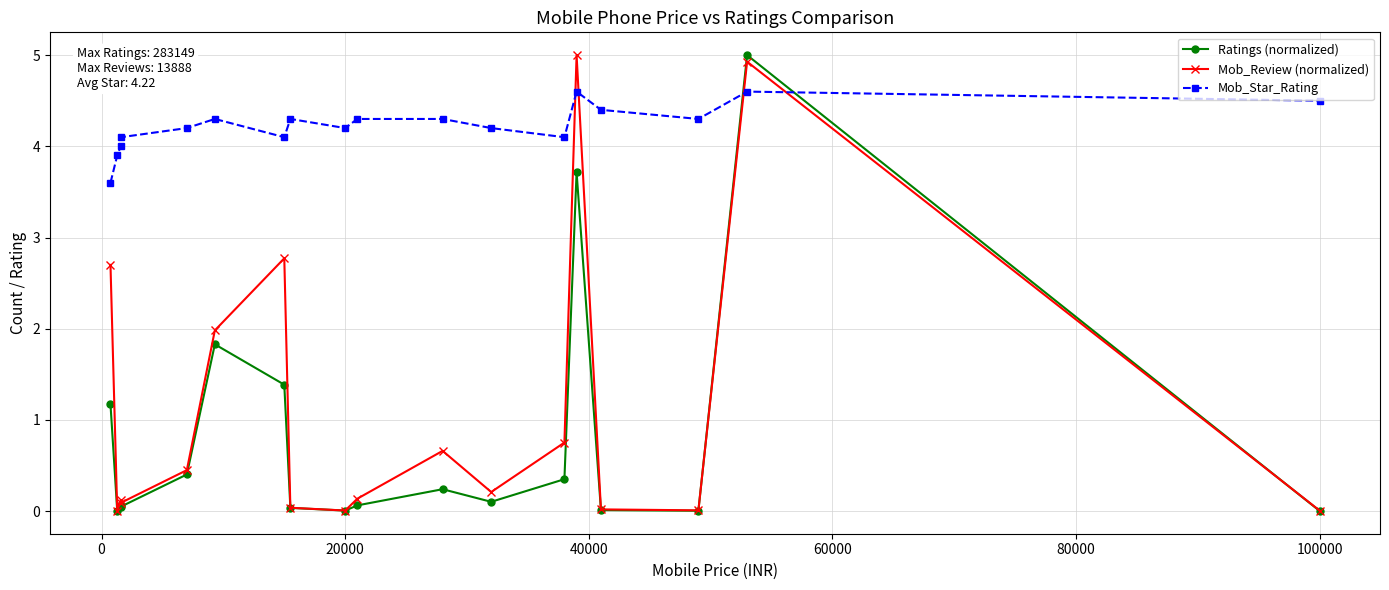

What is the highest value of the Mob_Star_Rating series?

4.6